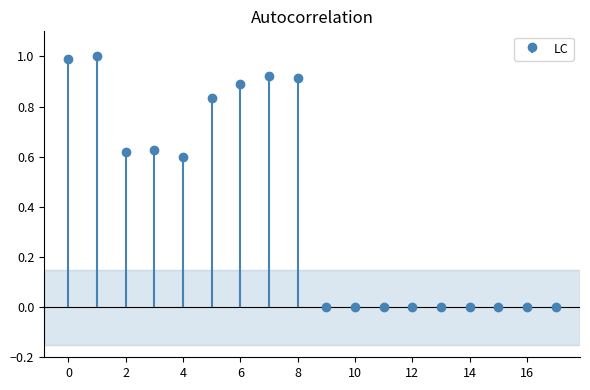

How many bars are there in total?

18